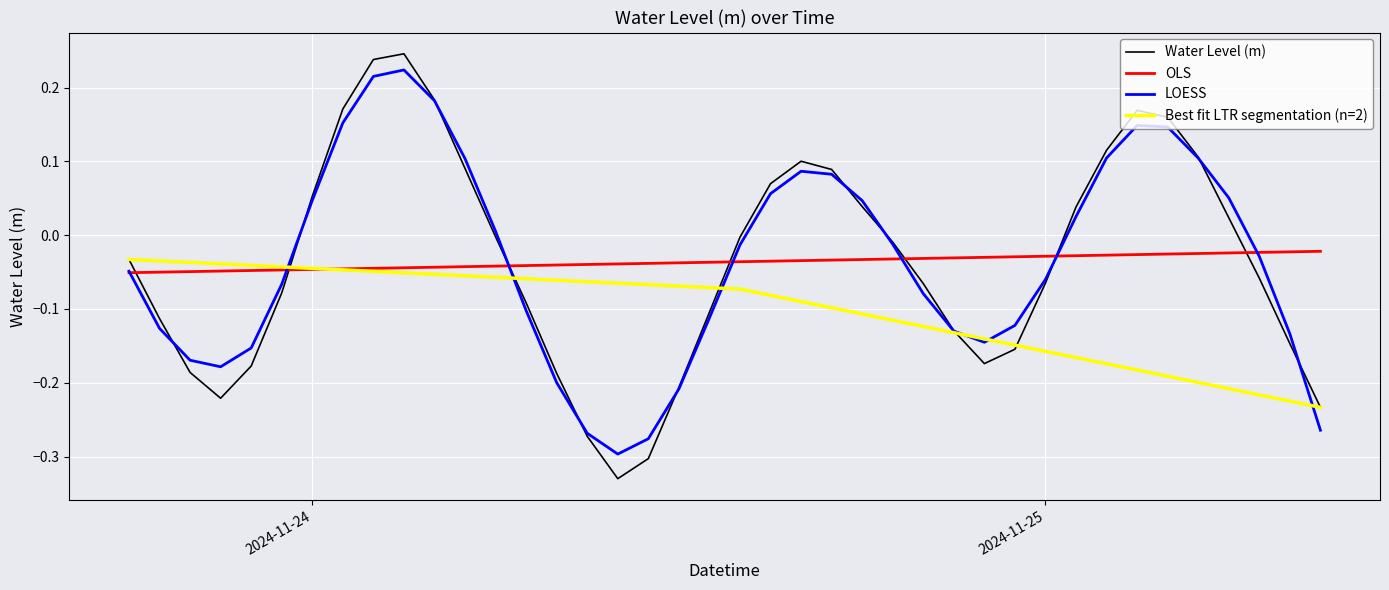

Reading left to right, extract all data points from this chart.

-0.0	-0.1	-0.2	-0.2	-0.2	-0.1	0.1	0.2	0.2	0.2	0.2	0.1	-0.0	-0.1	-0.2	-0.3	-0.3	-0.3	-0.2	-0.1	-0.0	0.1	0.1	0.1	0.0	-0.0	-0.1	-0.1	-0.2	-0.2	-0.1	0.0	0.1	0.2	0.2	0.1	0.0	-0.1	-0.1	-0.2